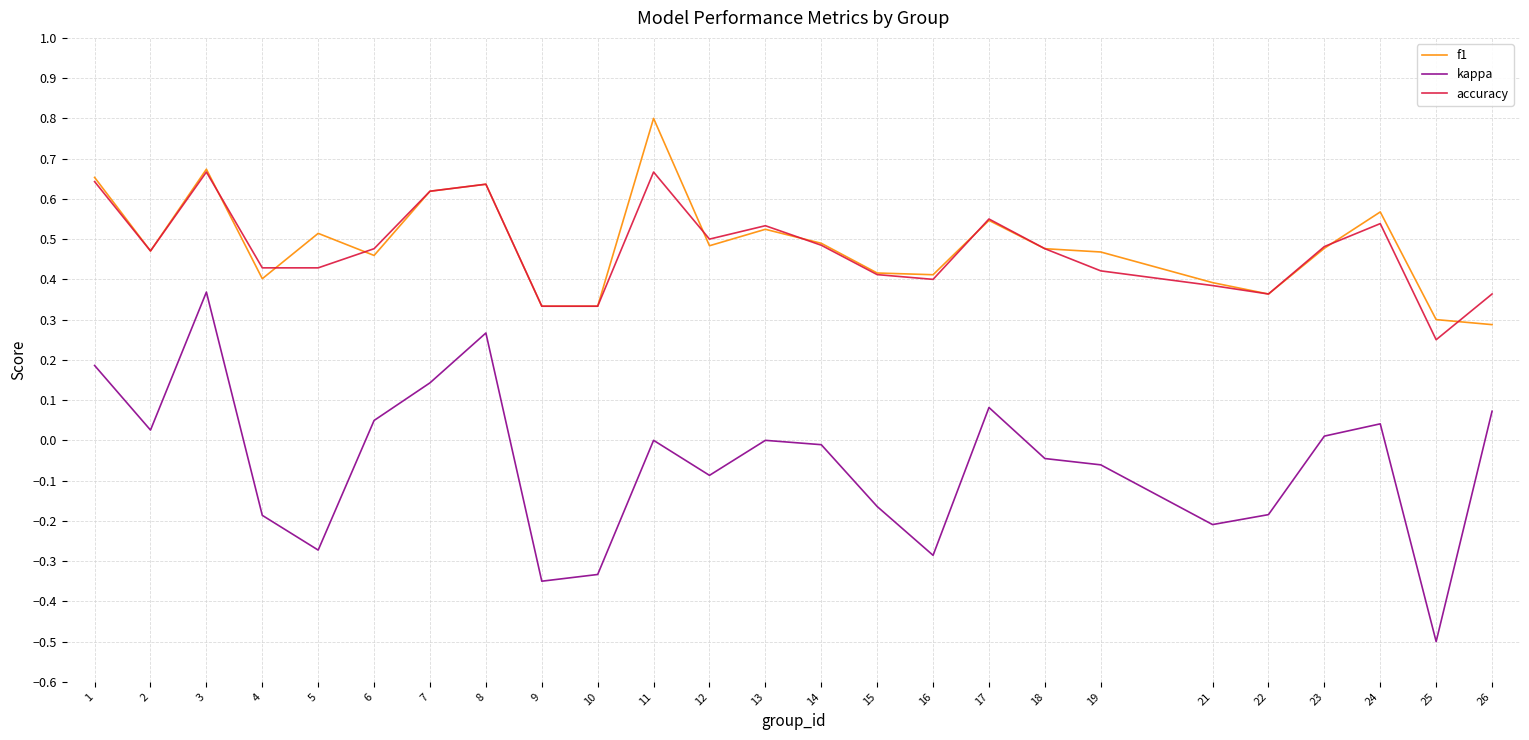

At which category is the sum across all series the highest?

3